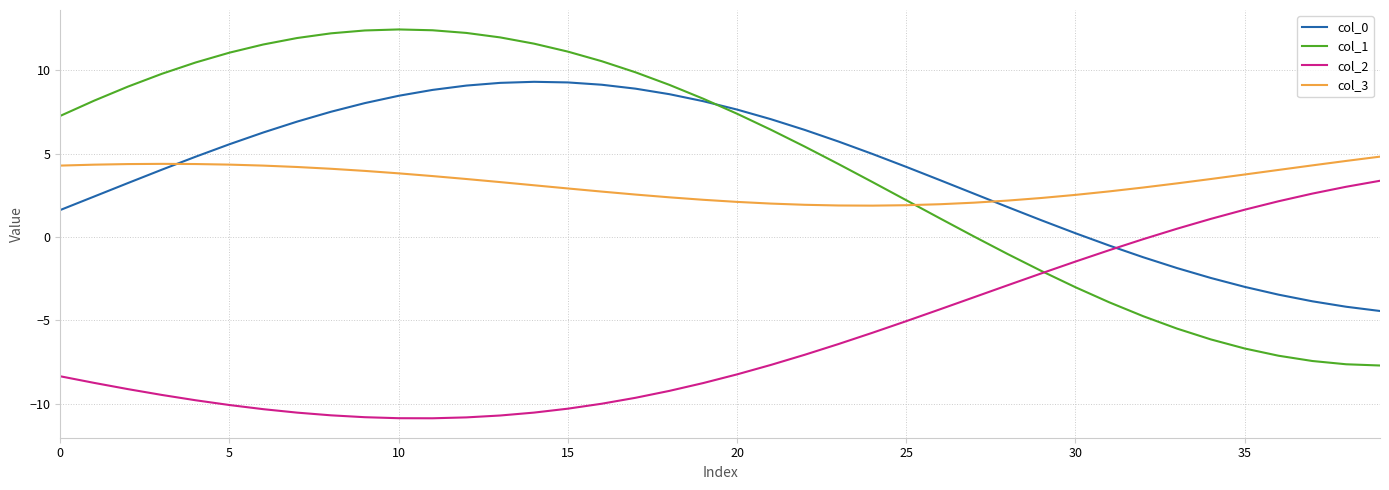

What is the average value of the col_0 series?

4.0